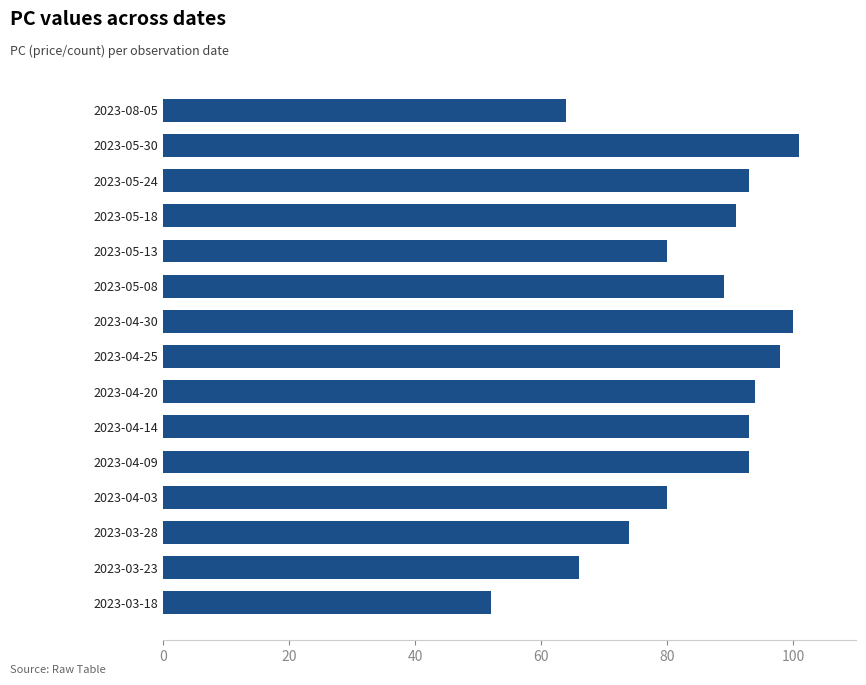

Is it true that the value at 2023-05-24 is 159?

False